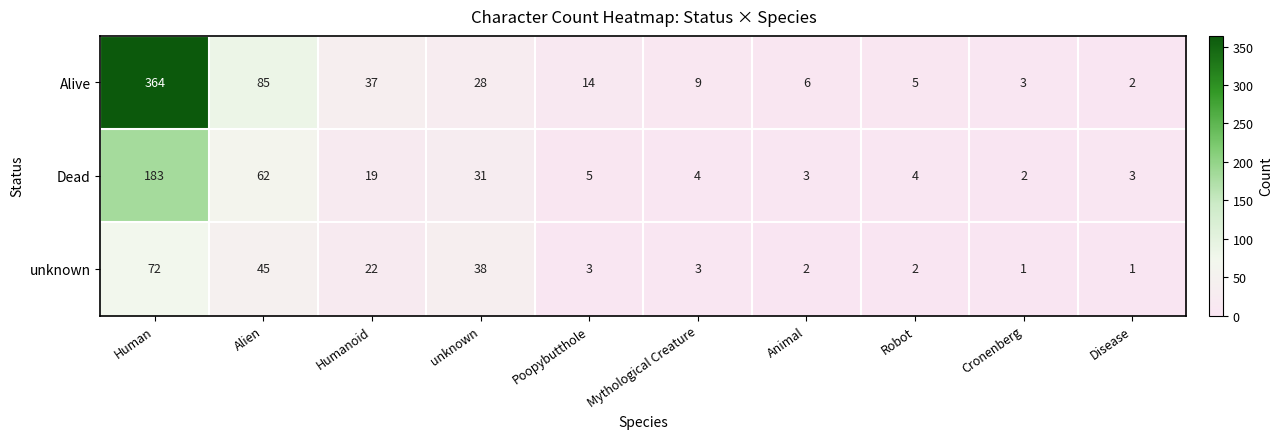

The Dead series shows 19 at Humanoid. True or false?

True